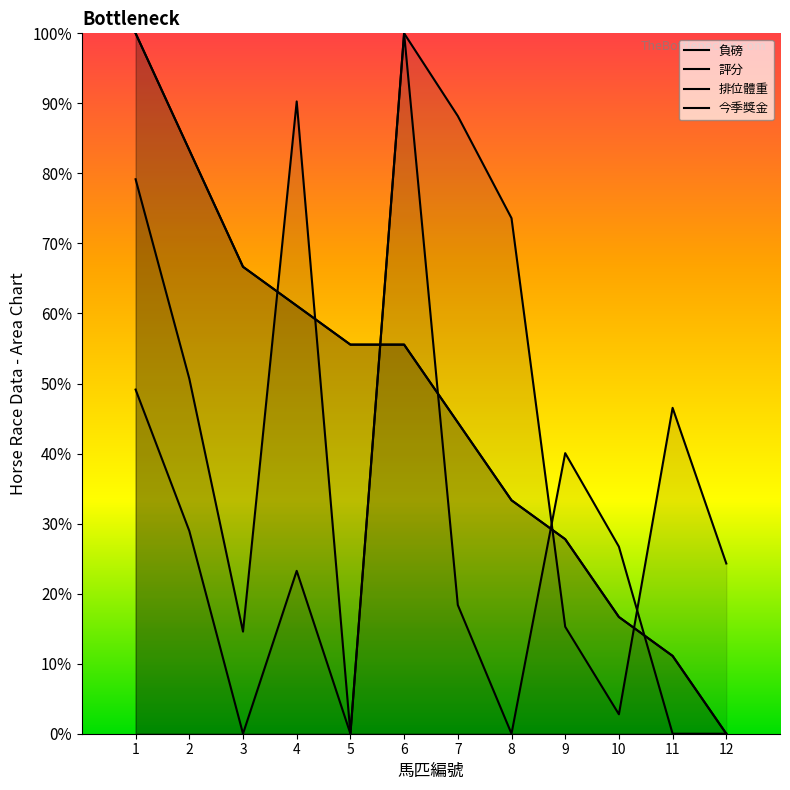

Where is 評分 nearest to the value 600?

5